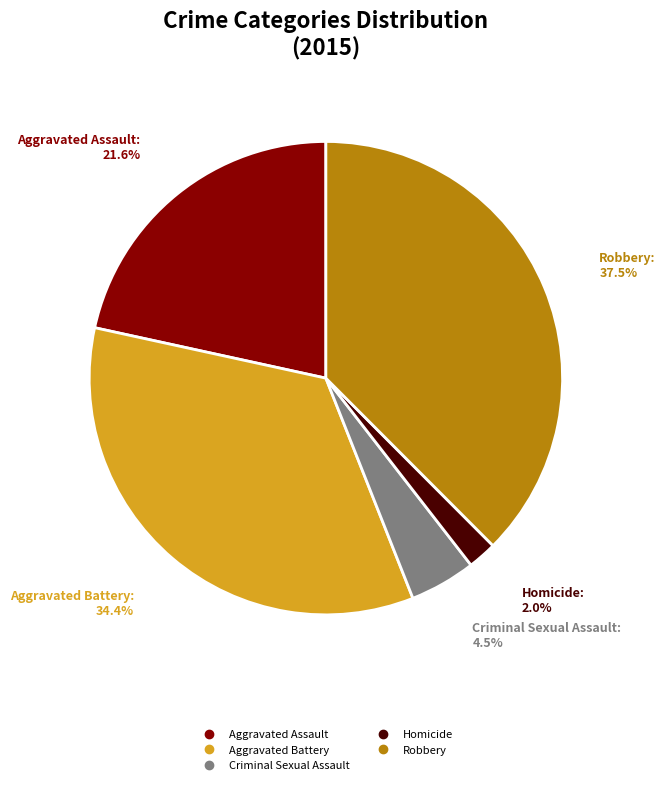

Which category has the biggest portion of the pie?

Robbery